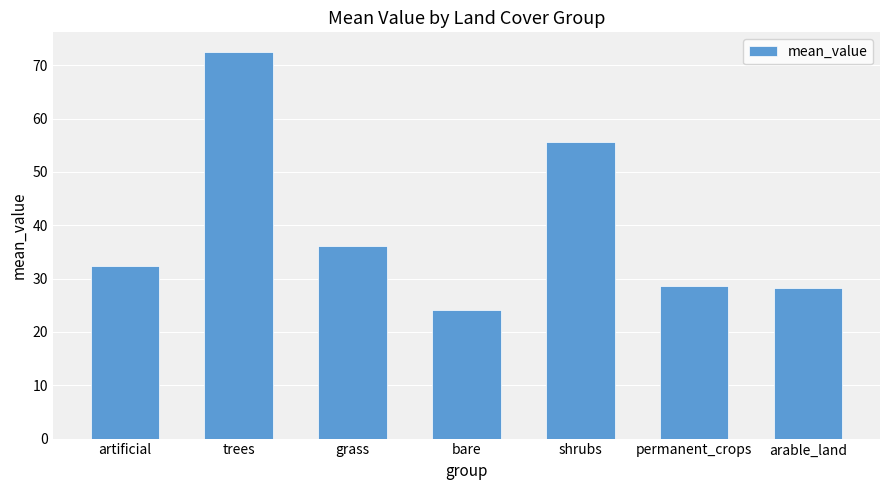

Count the number of data series in this chart.

1